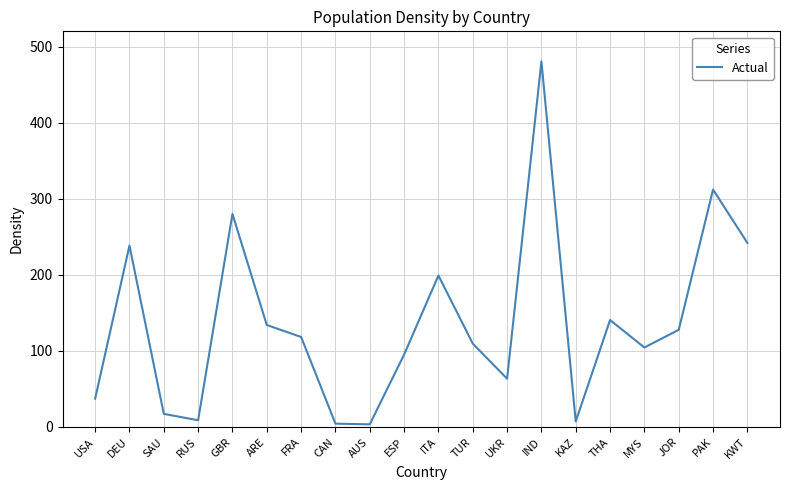

What is the difference between the second highest and second lowest values?

307.6